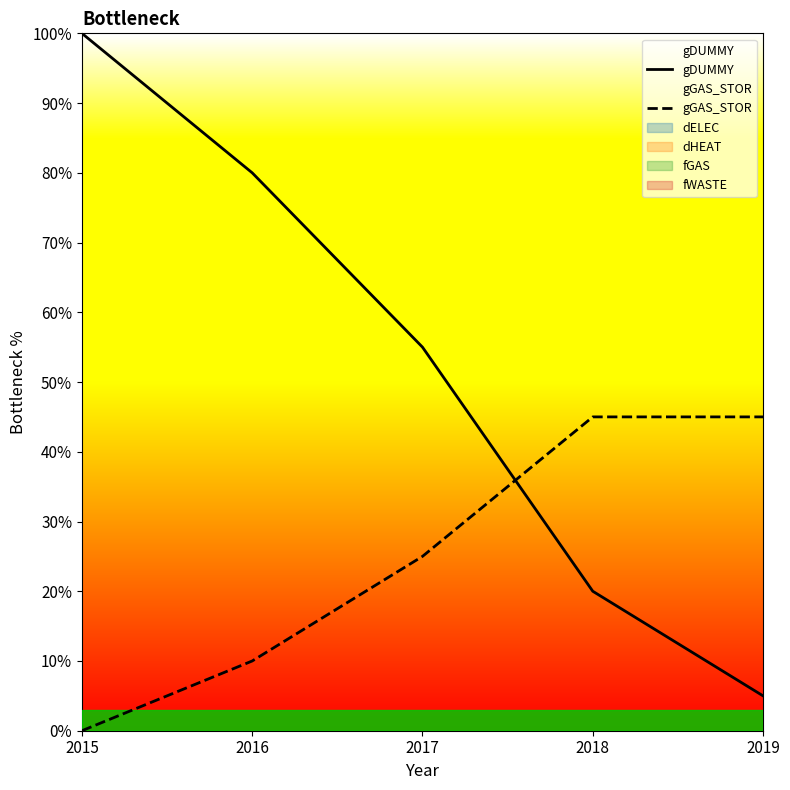

Between 2015 and 2017, which is larger?

2015